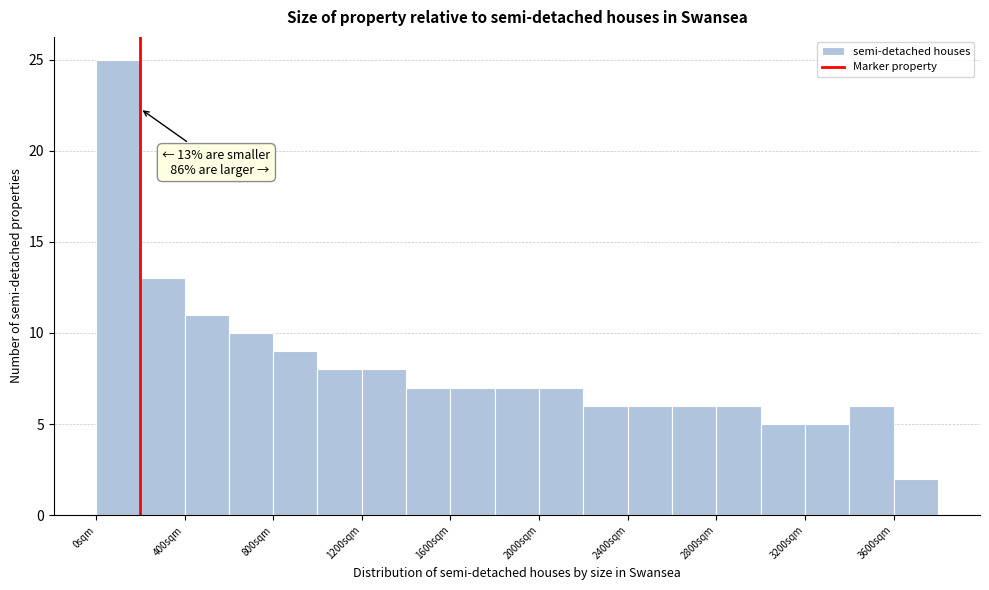

Over which range of the x-axis is the bar tallest?

0 to 200